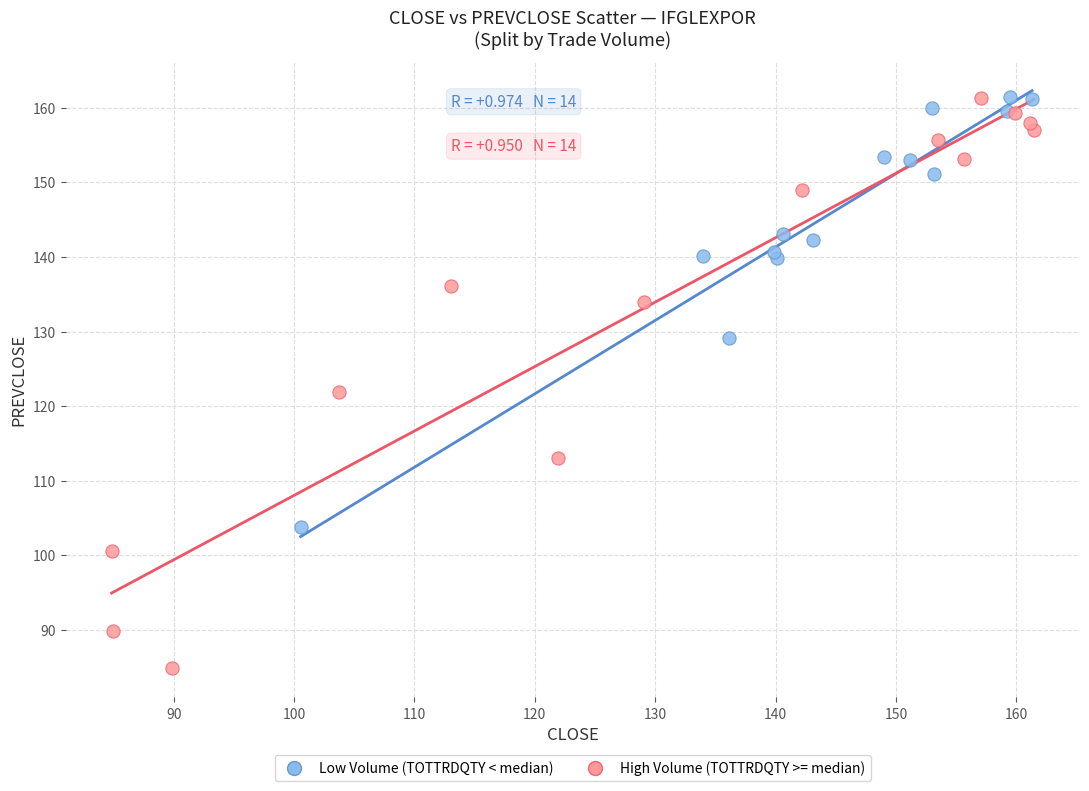

Which series contains the lowest Y value?

High Volume (TOTTRDQTY >= median)